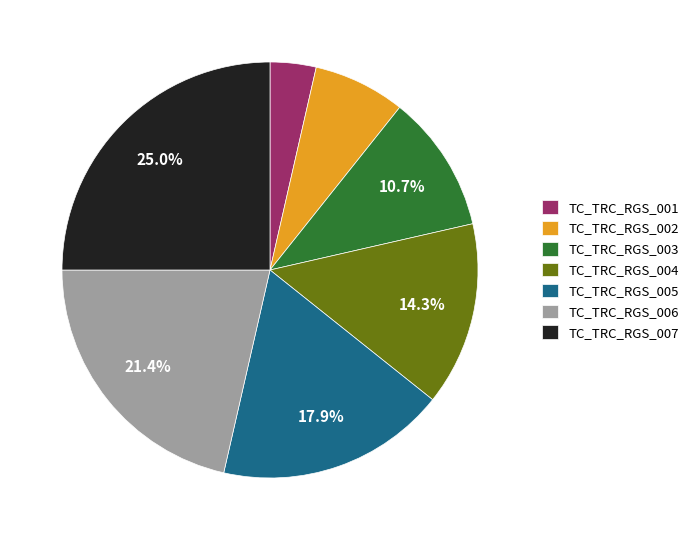

Which category has the biggest portion of the pie?

TC_TRC_RGS_007